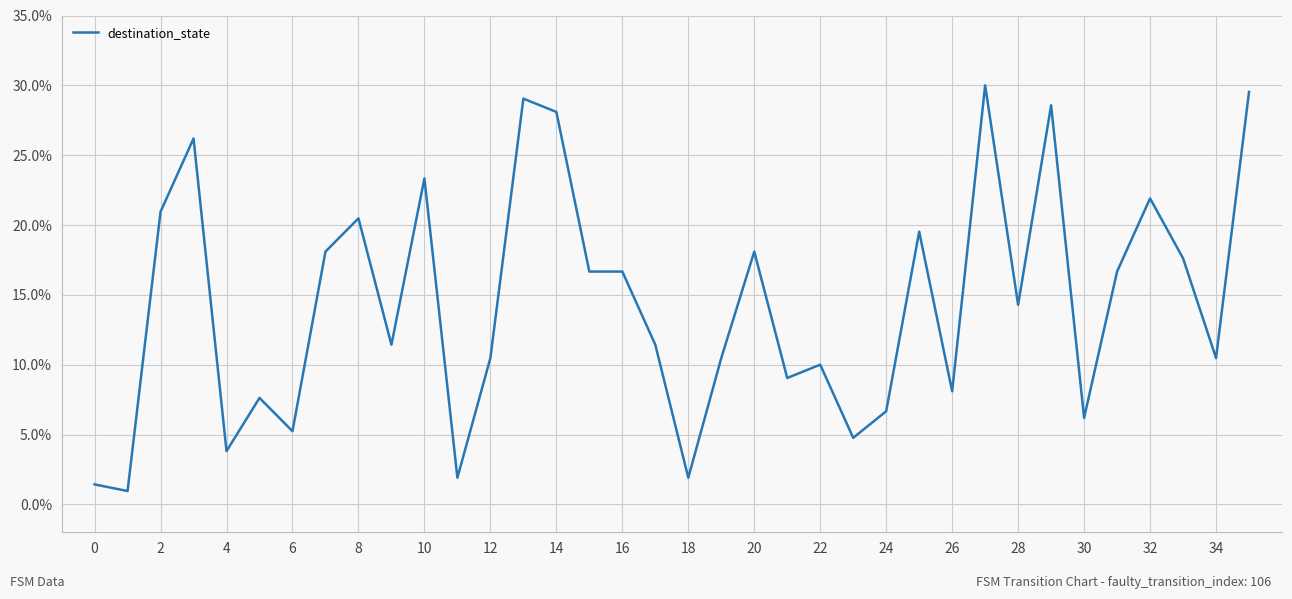

What is the minimum value shown in the chart?

1.0